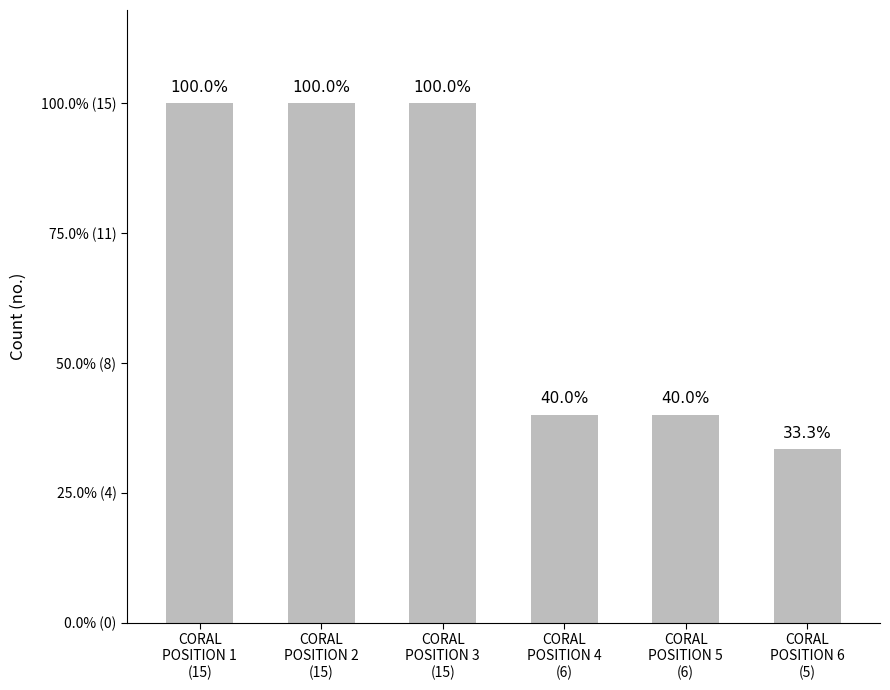

What position from the left is CORAL
POSITION 6
(5)?

6